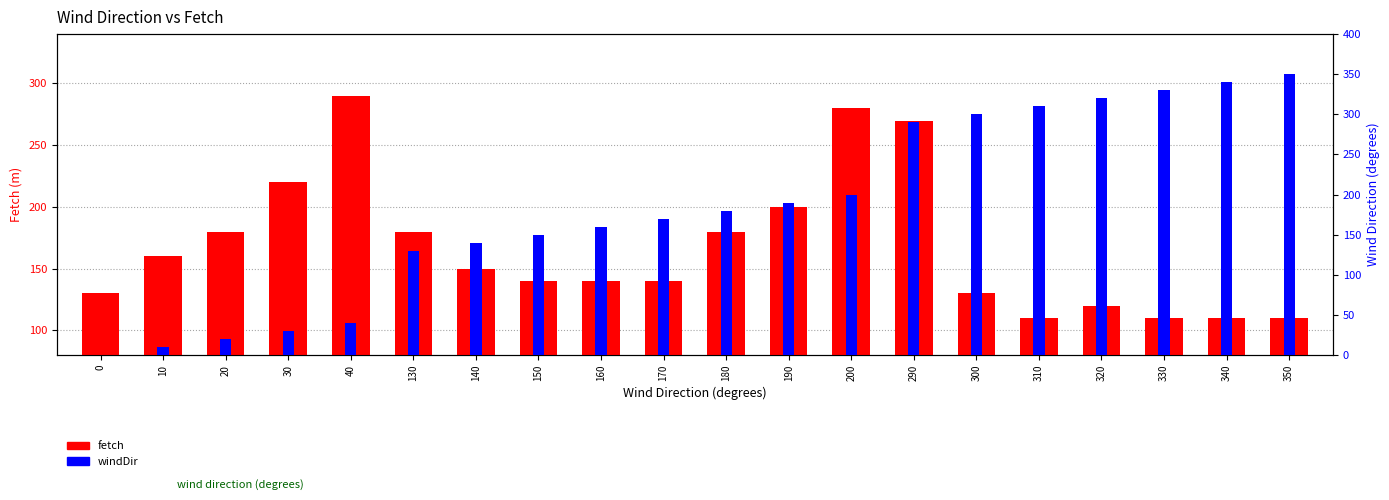

Between 310 and 150, which is larger?

150